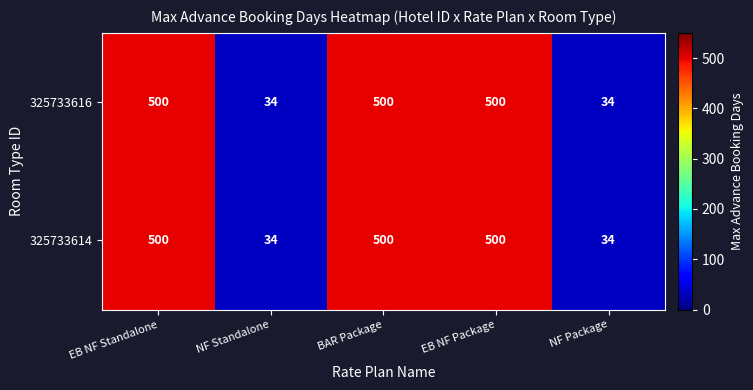

What value does the 325733614 series have at EB NF Package, to the nearest 50?

500